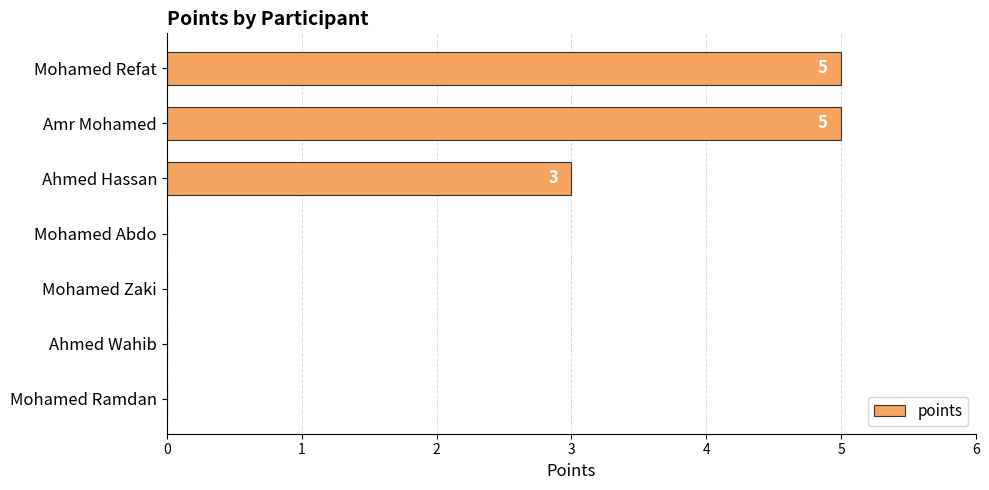

What is the change in value from Amr Mohamed to Mohamed Zaki?

-5